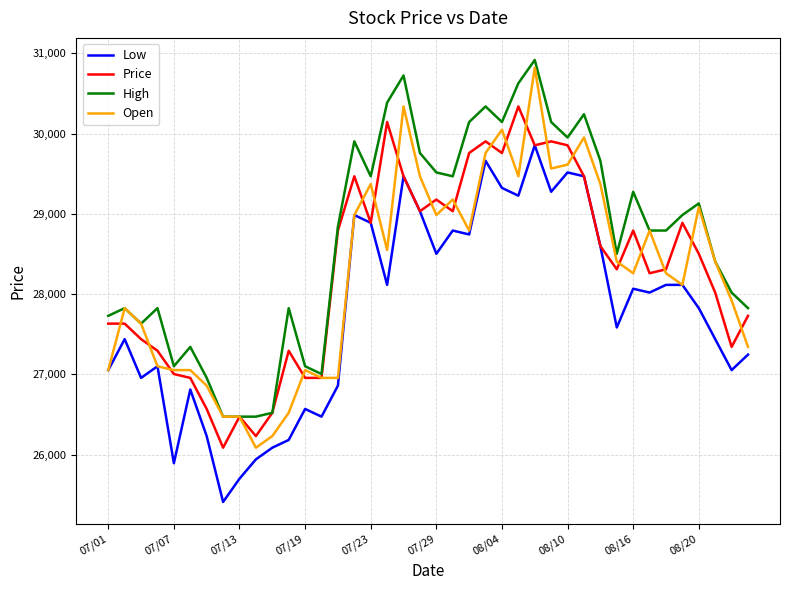

What is the greatest value displayed?

30918